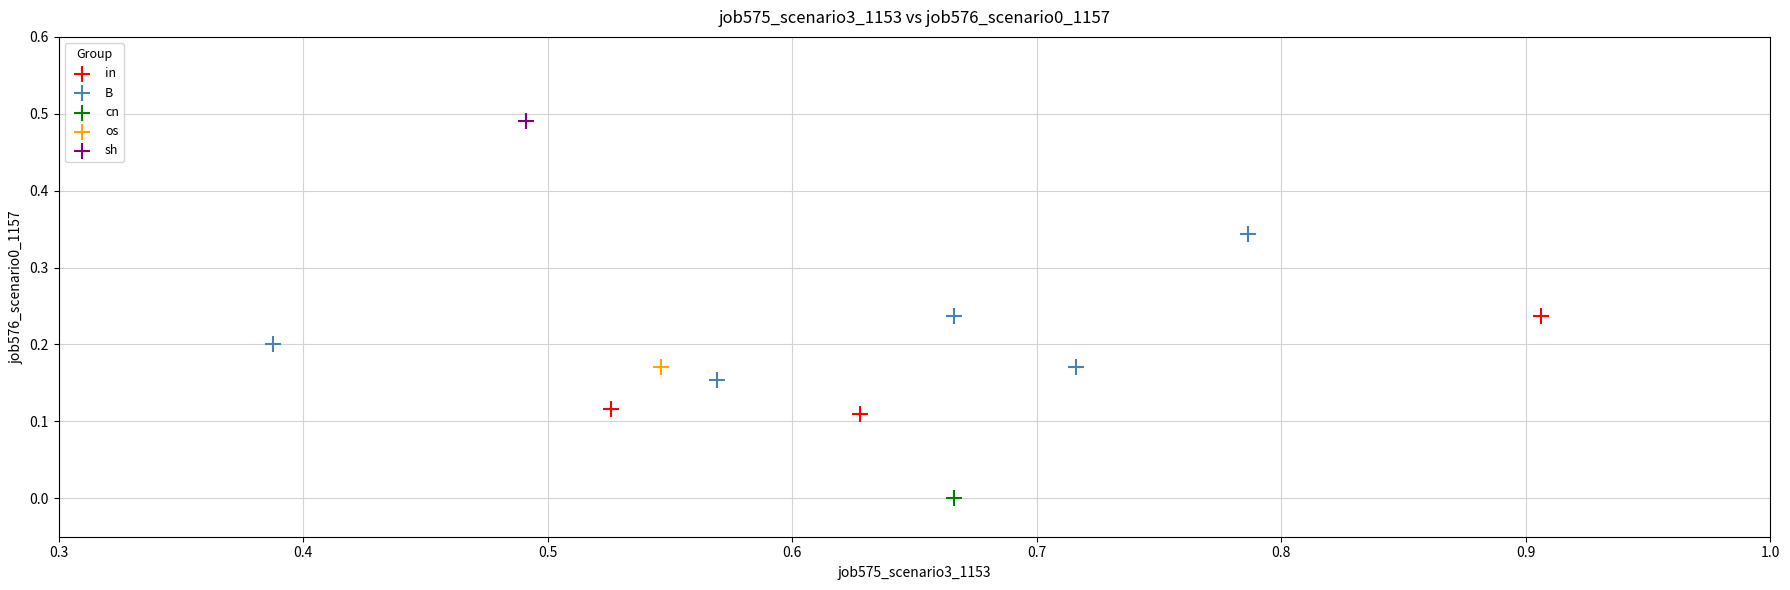

What are all the series names shown in the legend?

in, B, cn, os, sh